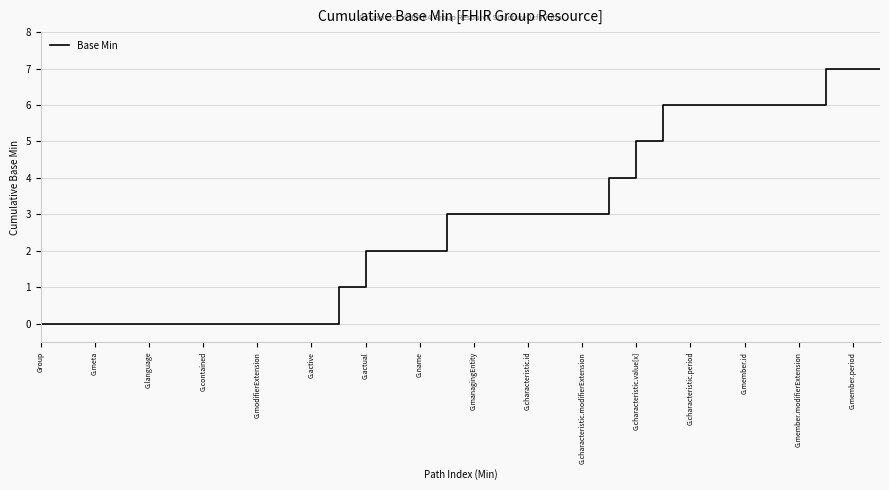

What is the difference between the maximum and minimum values?

7